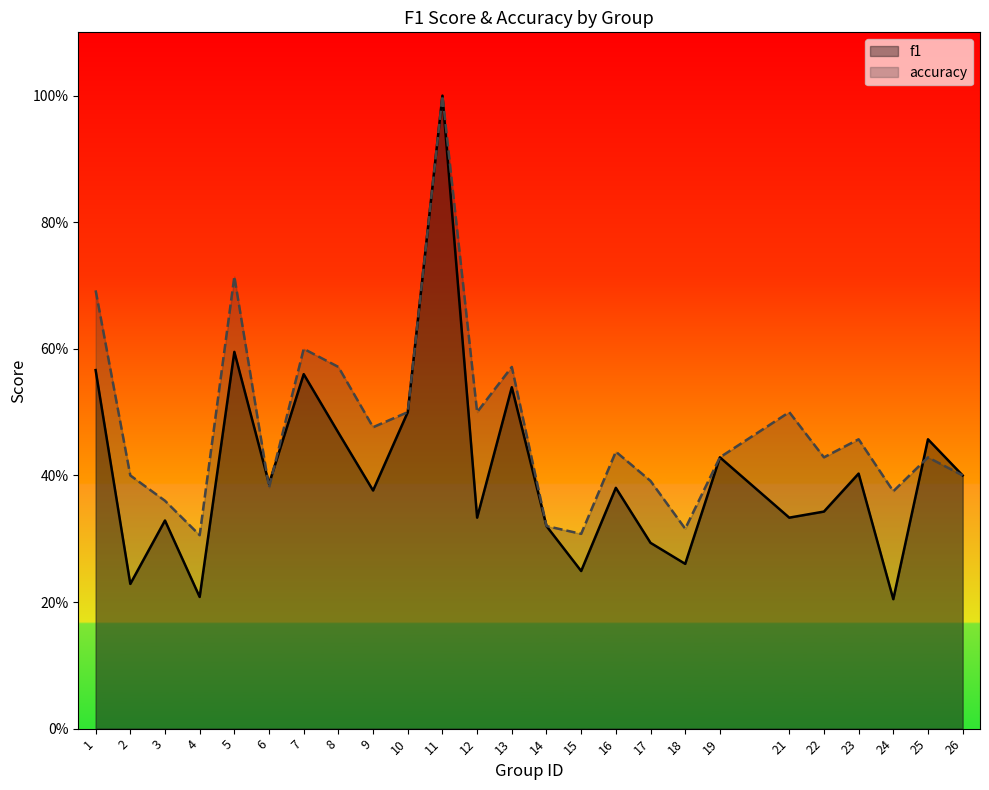

Which series has the widest spread of values?

f1